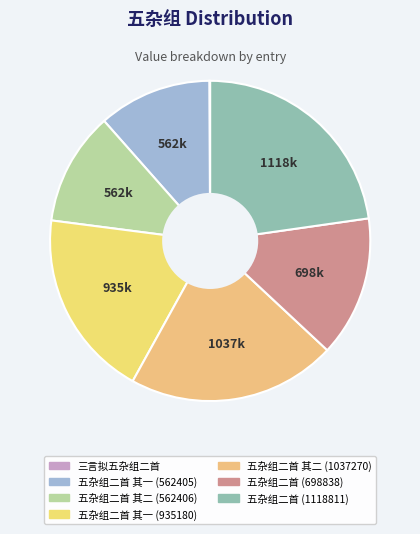

Combined, what portion of the pie is 五杂组二首 其二 (1037270) and 五杂组二首 (698838)?

35.3%